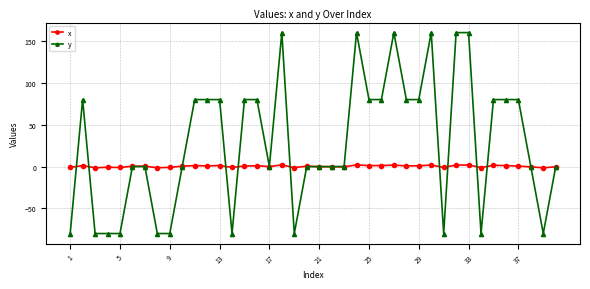

List the series in order of their overall mean, lowest first.

x, y